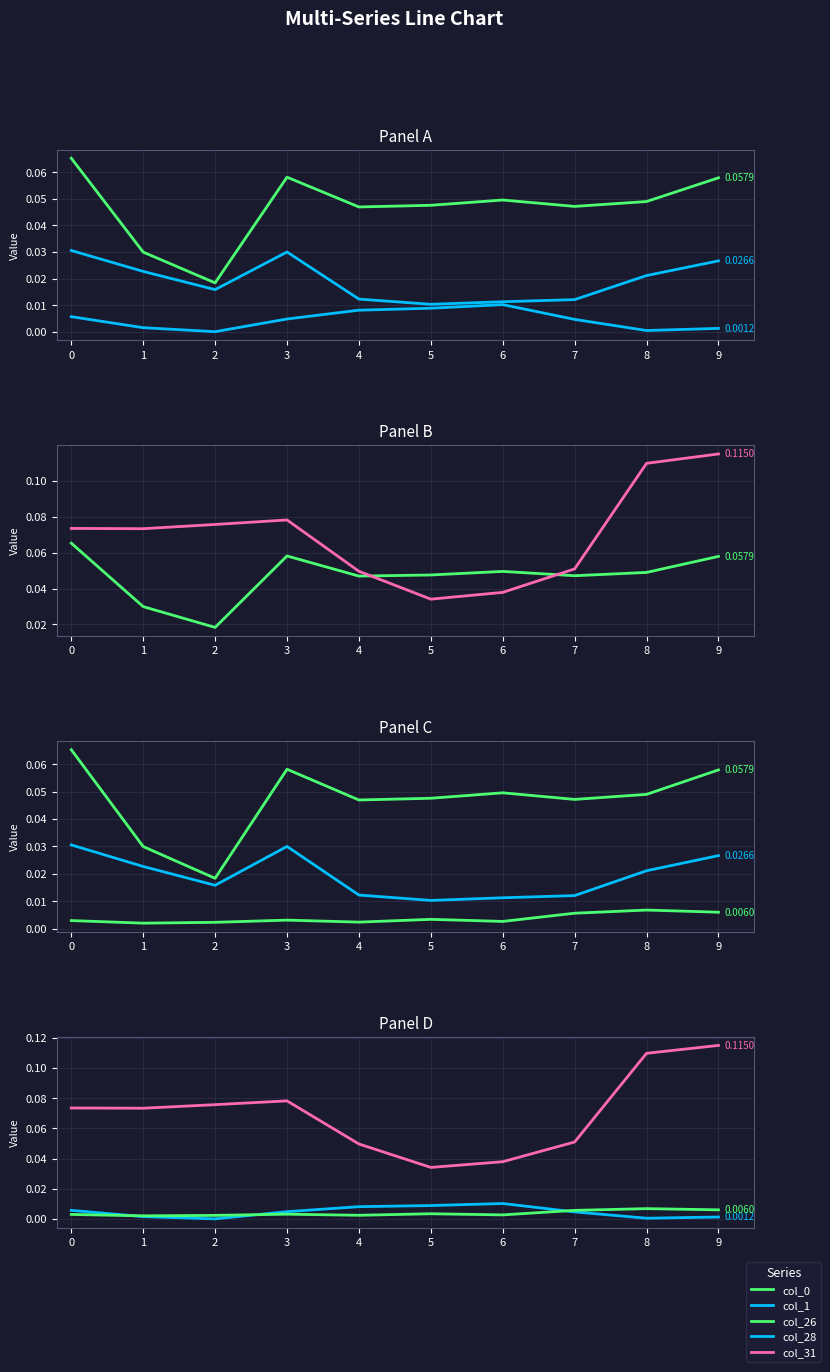

Reading left to right, list all the values displayed in this chart.

col_0: 0.1	0.0	0.0	0.1	0.0	0.0	0.0	0.0	0.0	0.1
col_1: 0.0	0.0	-0.0	0.0	0.0	0.0	0.0	0.0	0.0	0.0
col_28: 0.0	0.0	0.0	0.0	0.0	0.0	0.0	0.0	0.0	0.0
col_31: 0.1	0.1	0.1	0.1	0.0	0.0	0.0	0.1	0.1	0.1
col_26: 0.0	0.0	0.0	0.0	0.0	0.0	0.0	0.0	0.0	0.0